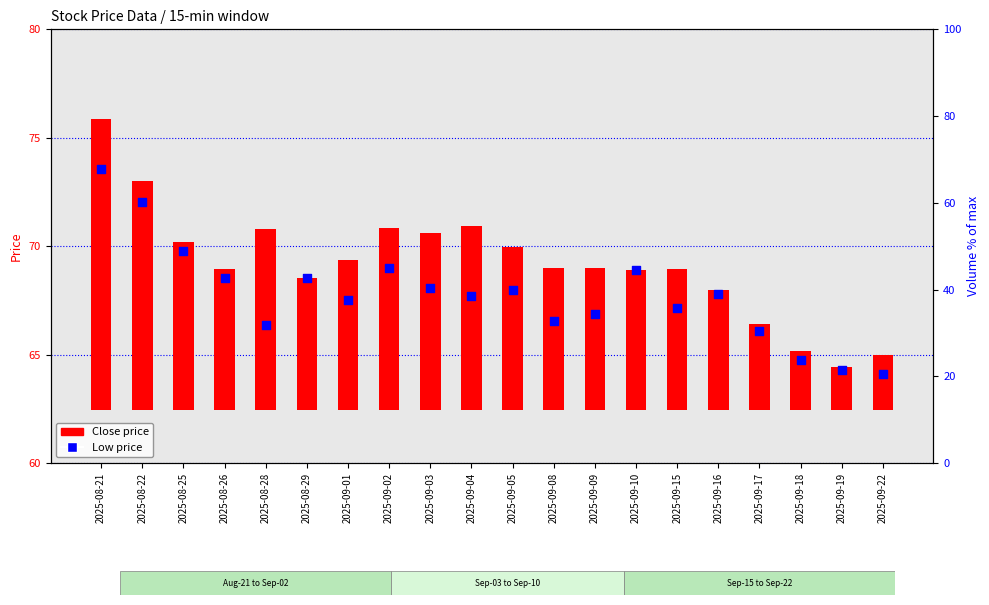

Which series reaches the minimum Y coordinate?

Close